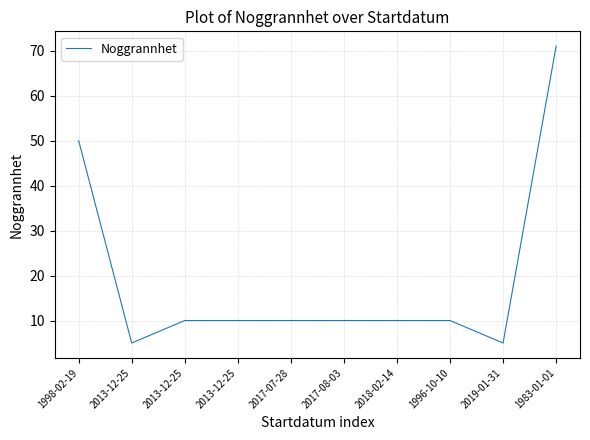

List the labels in order of value, smallest first.

2013-12-25, 2019-01-31, 2013-12-25, 2013-12-25, 2017-07-28, 2017-08-03, 2018-02-14, 1996-10-10, 1998-02-19, 1983-01-01